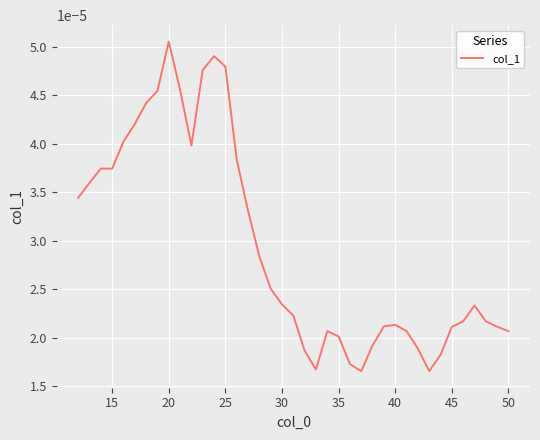

Count the number of data series in this chart.

1